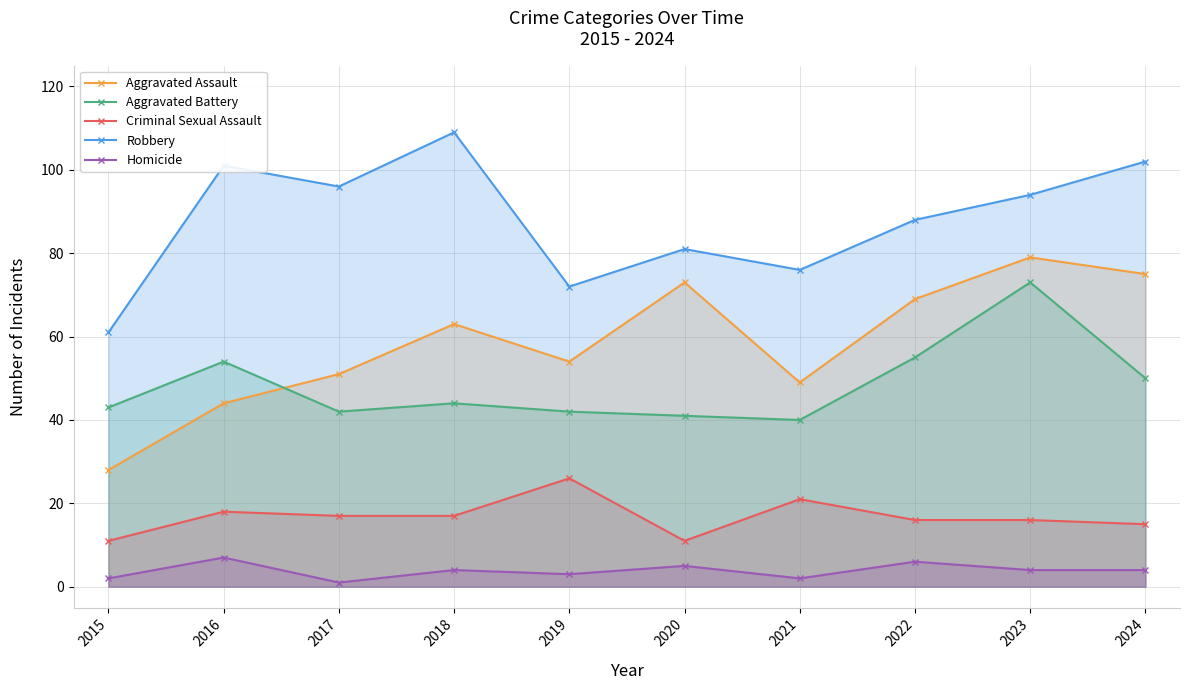

What is the minimum value shown in the chart?

1